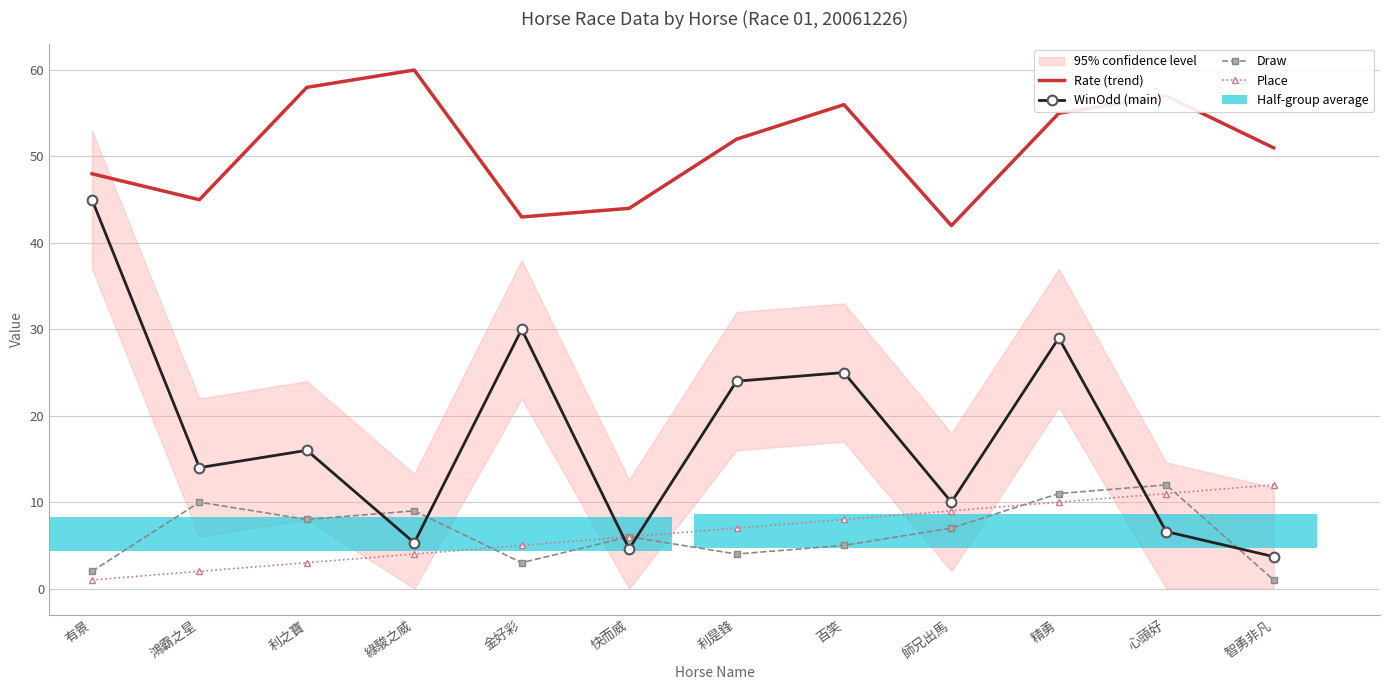

What is the value of the Place bar at the 1st from the left?

1.0